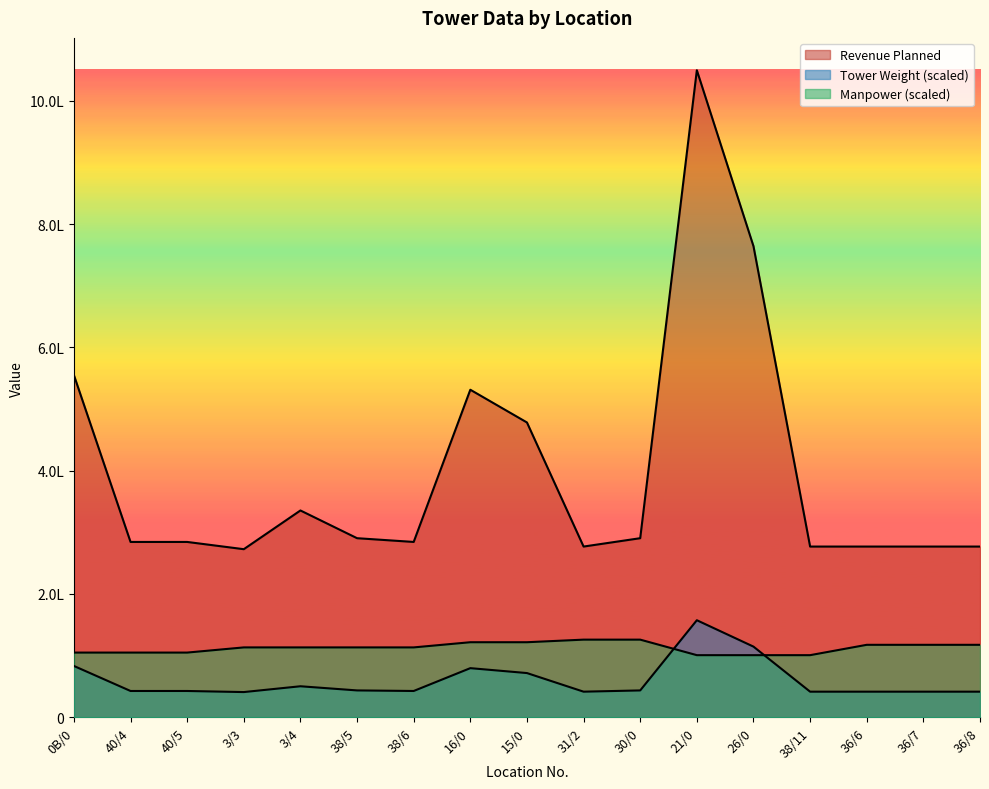

Reading right to left, list all the values displayed in this chart.

Tower Weight: 276949.4	276949.4	276949.4	276949.4	764207.4	1049635.3	290513.5	276949.4	478258.6	531350.8	284439.9	290513.5	335494.8	272675.7	284439.9	284439.9	555078.4
Revenue Planned: 41542.4	41542.4	41542.4	41542.4	114631.1	157445.3	43577.0	41542.4	71738.8	79702.6	42666.0	43577.0	50324.2	40901.4	42666.0	42666.0	83261.8
Manpower: 117559.2	117559.2	117559.2	100765.0	100765.0	100765.0	125956.2	125956.2	121757.7	121757.7	113360.6	113360.6	113360.6	113360.6	104963.5	104963.5	104963.5